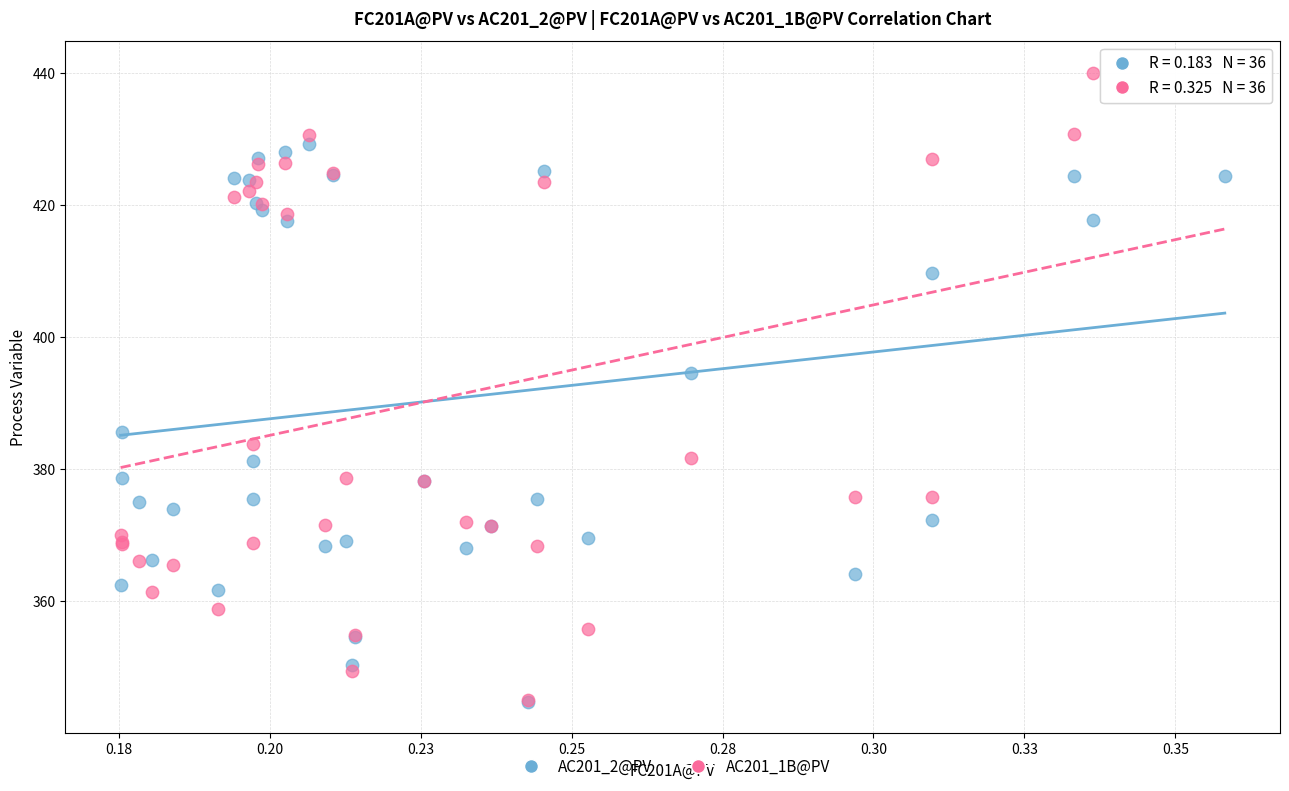

Which series has the widest spread of Y values?

AC201_1B@PV